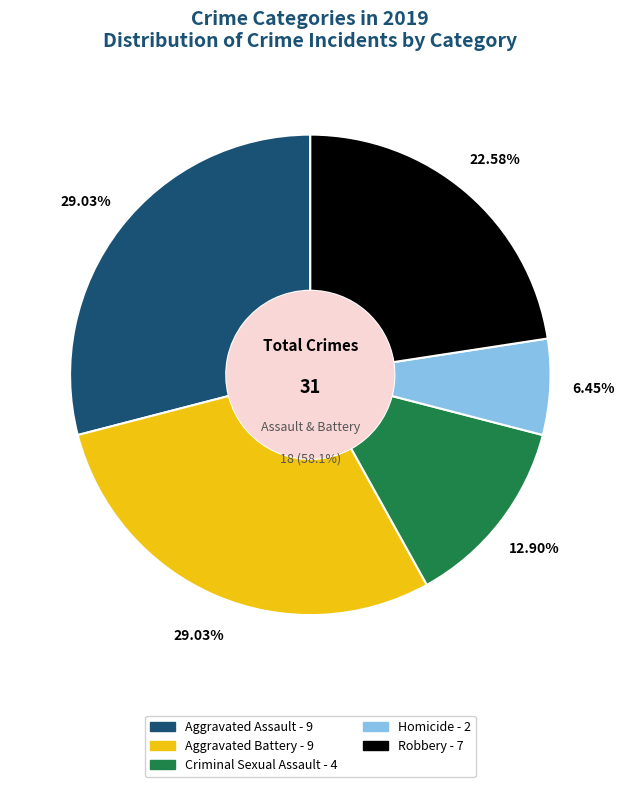

Is Robbery the majority of the pie?

No